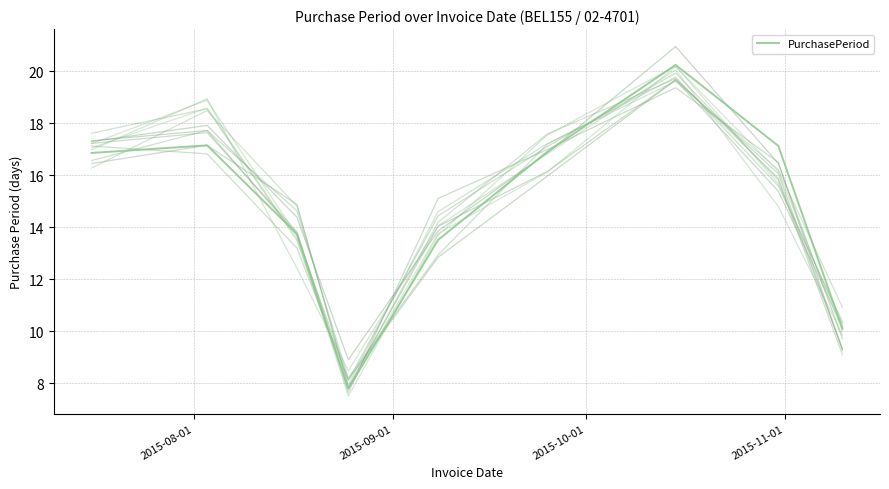

What is the lowest value of the PurchasePeriod series?

7.8